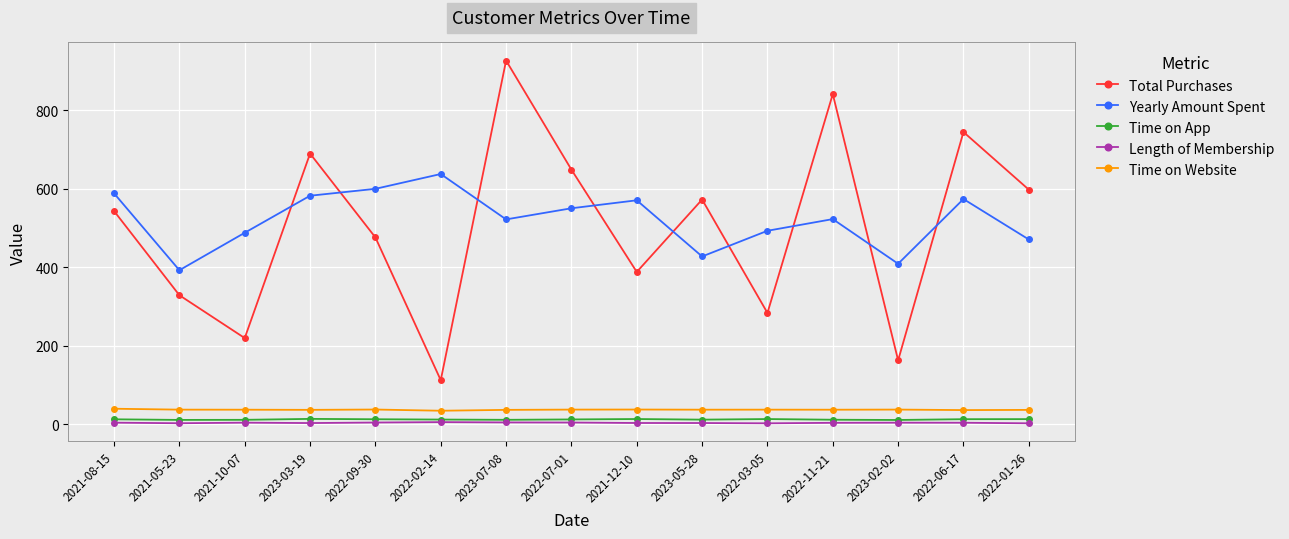

What is the greatest value displayed?

925.9